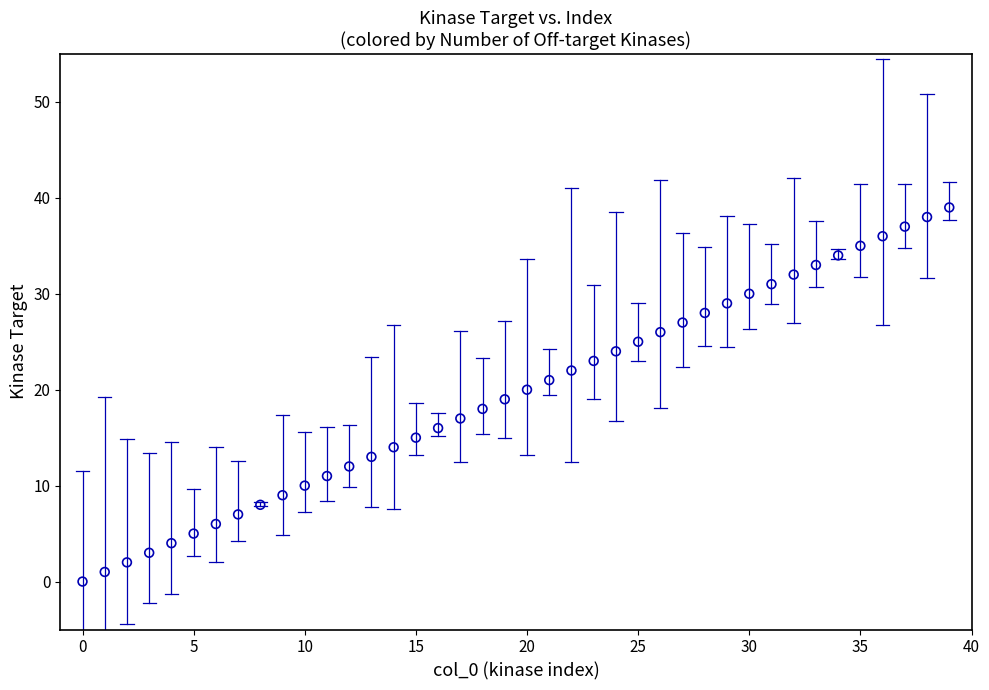

What is the range of Y values (max minus min)?

39